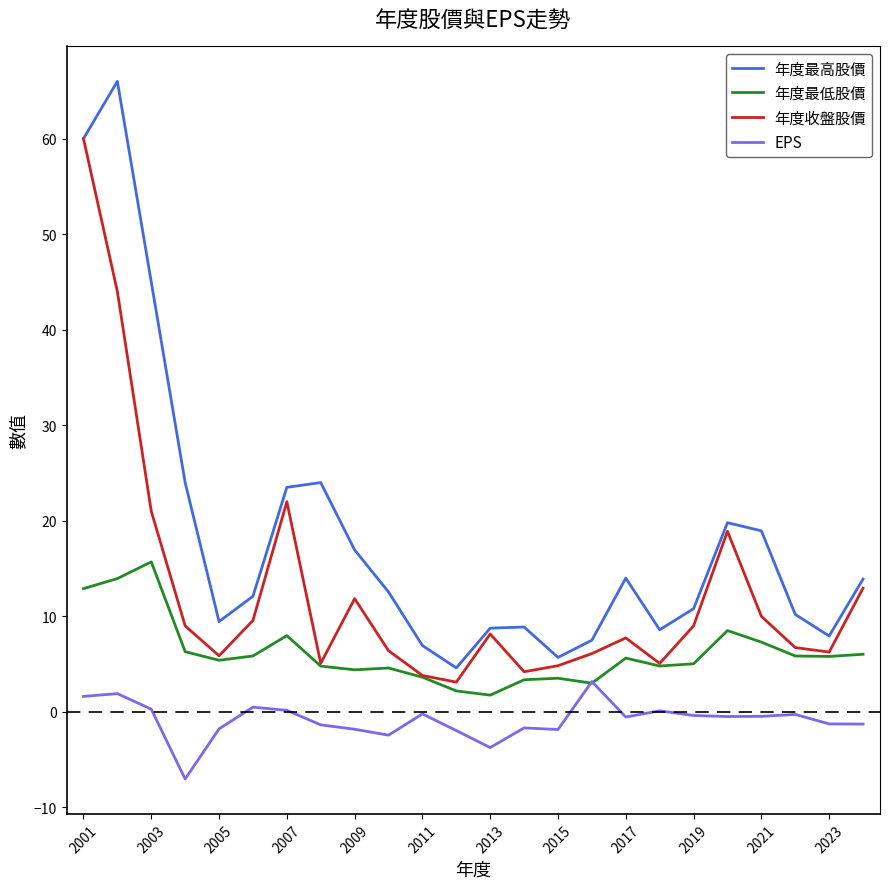

True or false: 年度最高股價 and EPS cross at least once.

False